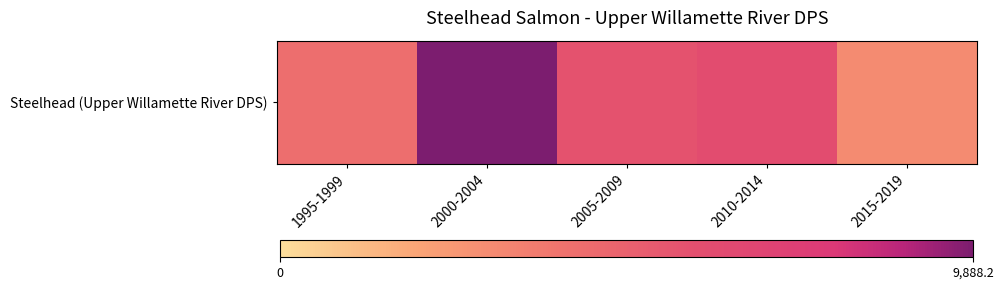

At which label does the data first exceed 5717?

2000-2004